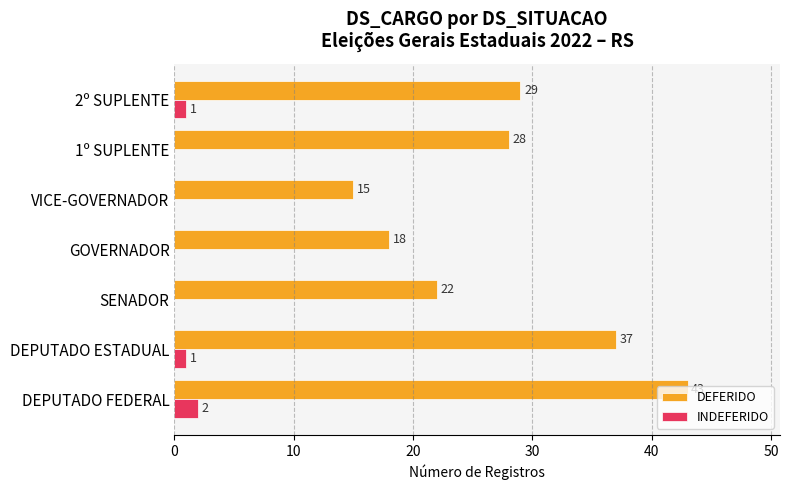

The value of INDEFERIDO at 2º SUPLENTE is 1. True or false?

True